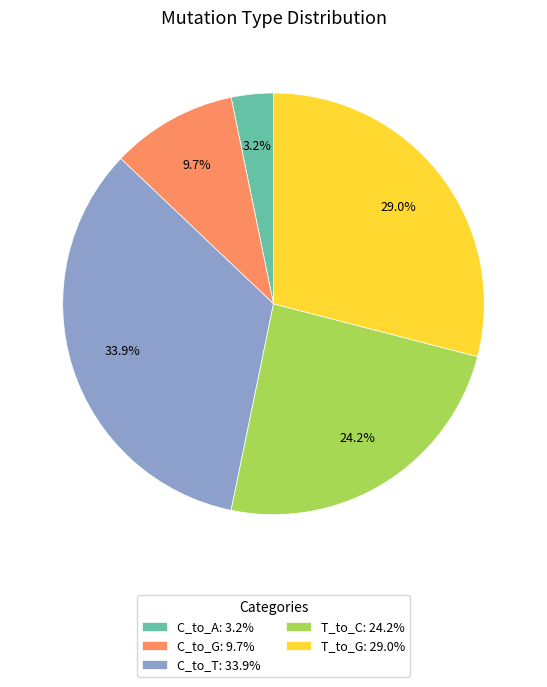

Which slice is the largest?

C_to_T: 33.9%